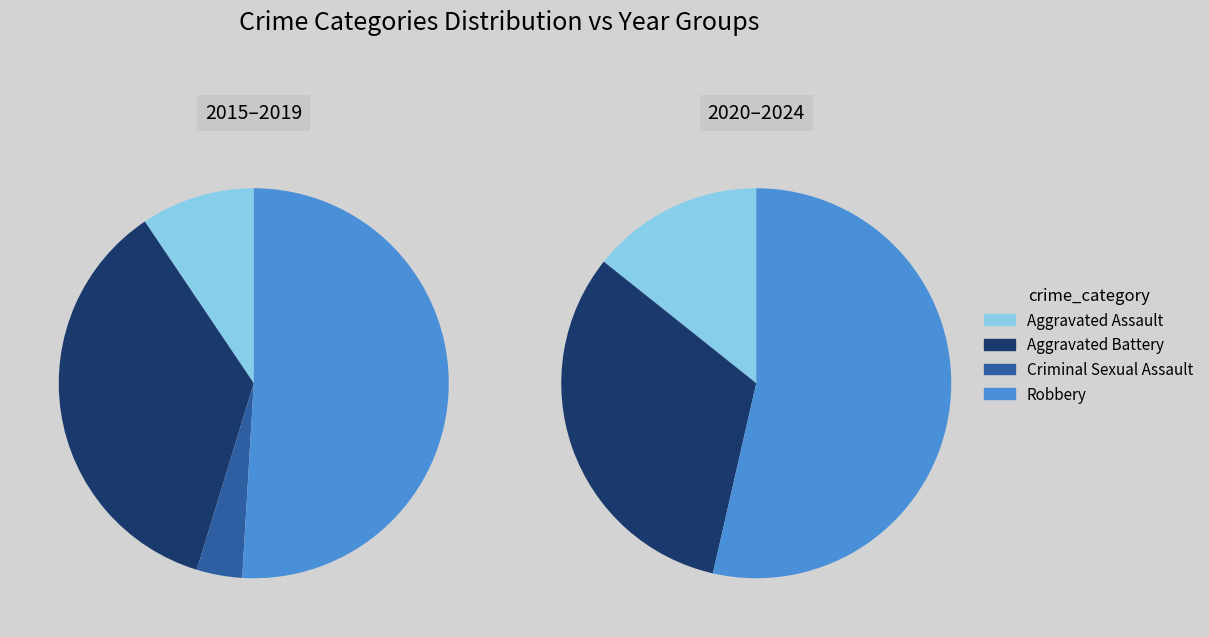

What portion of the pie excludes Homicide?

100.0%